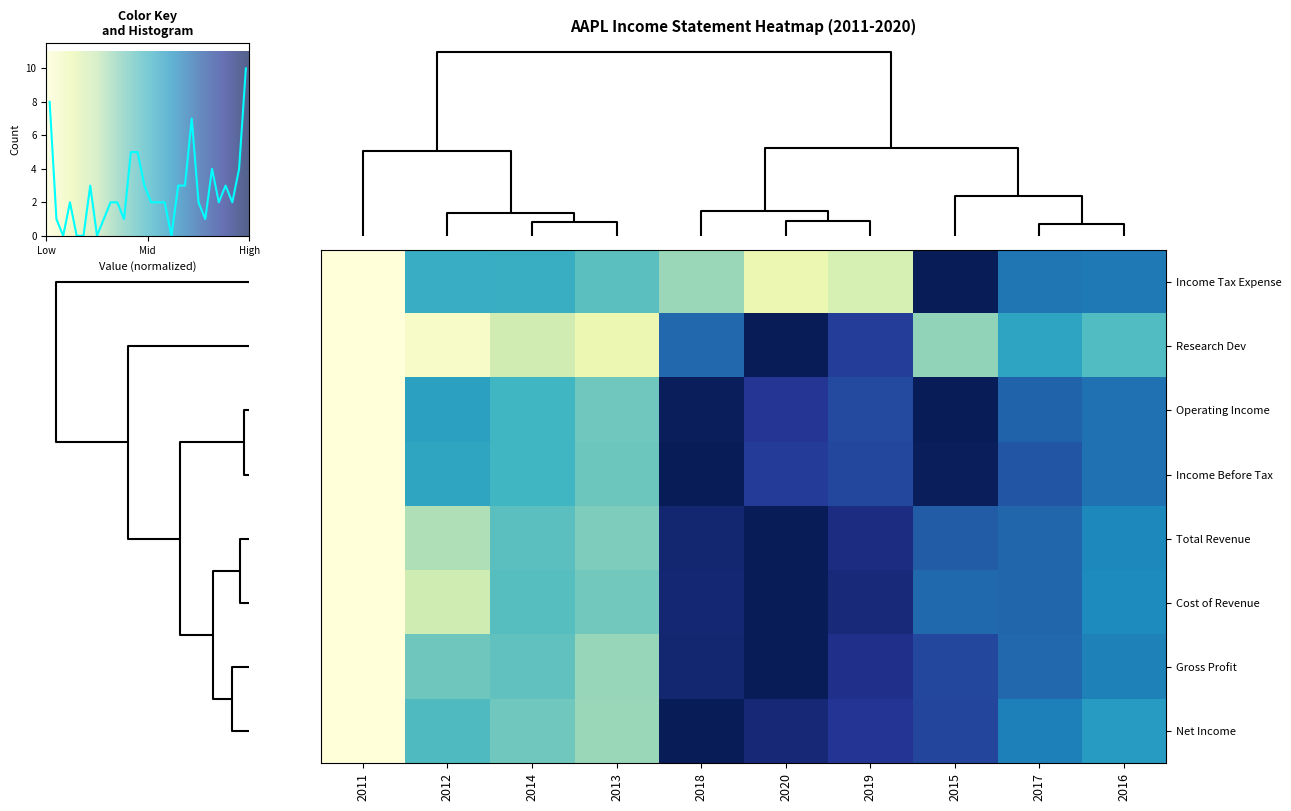

How many data points in Income Tax Expense are above 0?

9